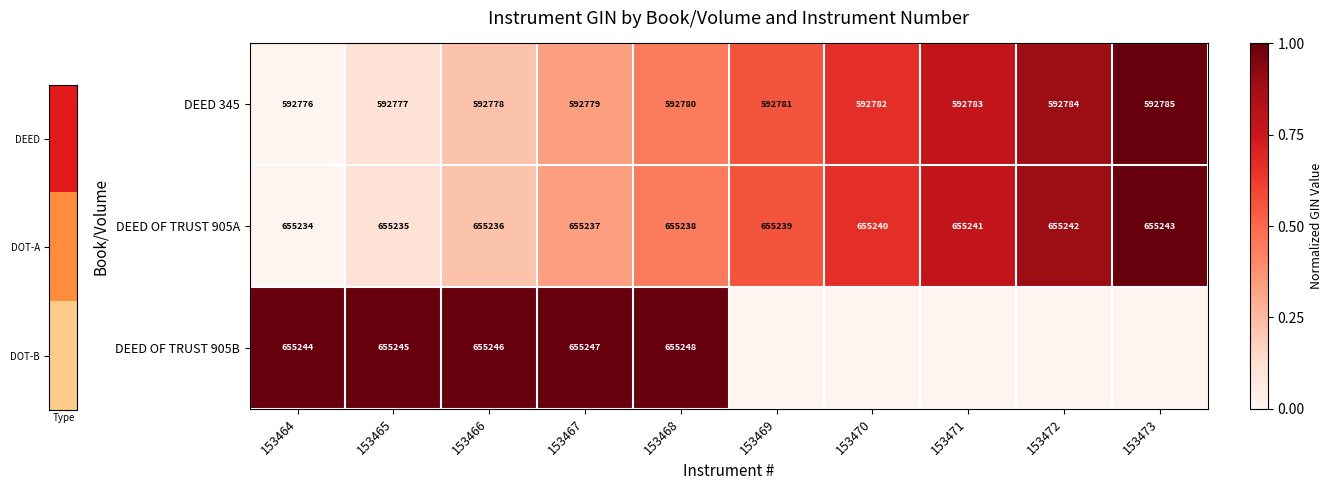

At which category is the sum across all series the highest?

153473